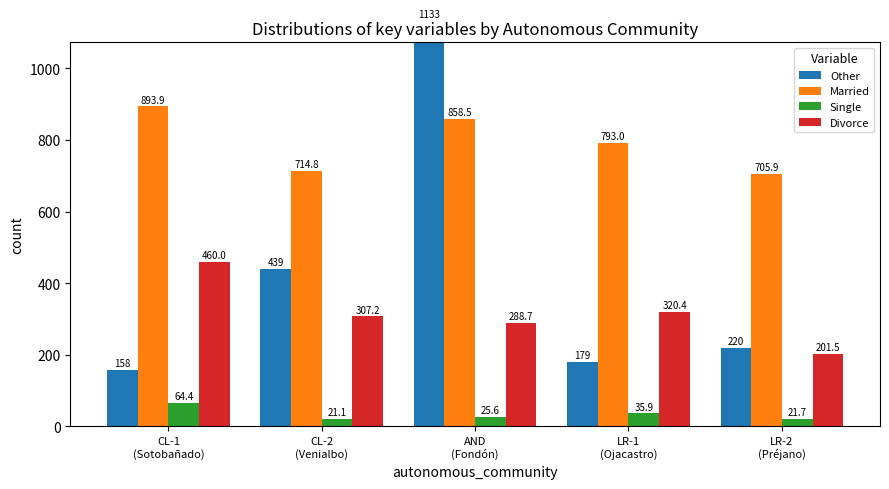

What is the sum of all Other values?

2129.0